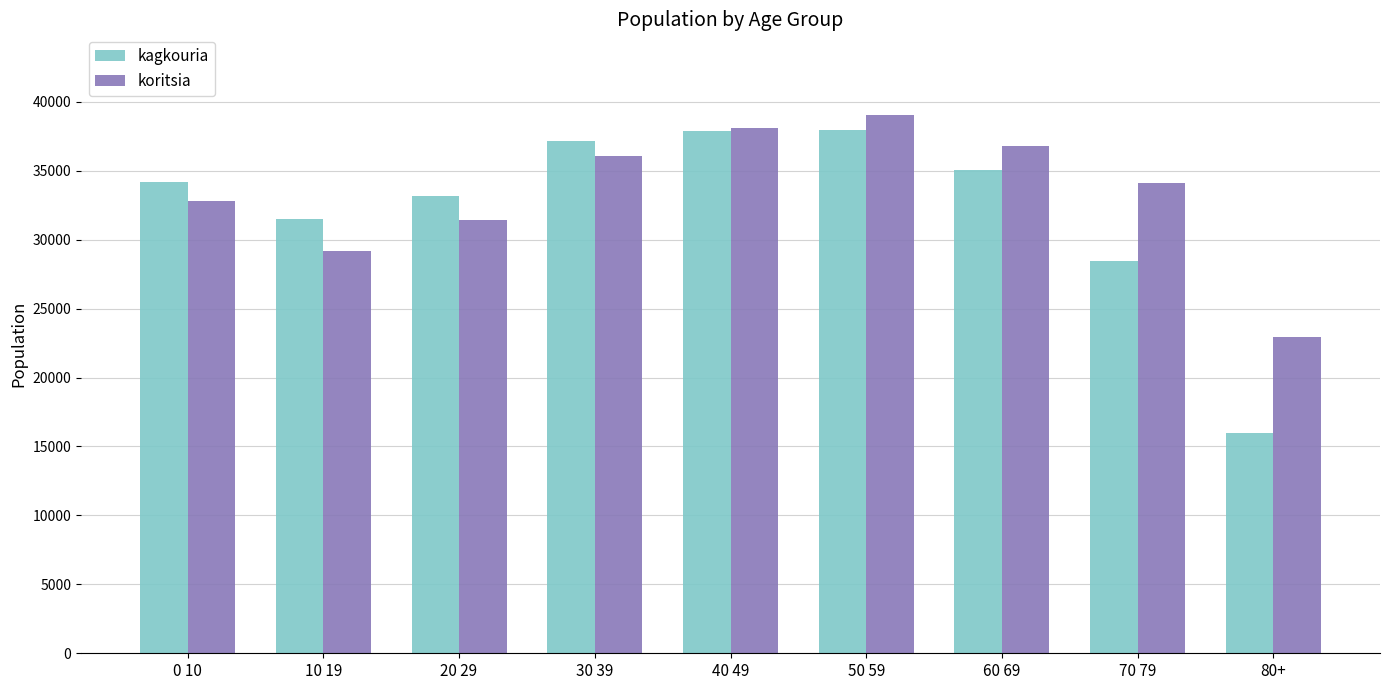

Count the number of categories in the chart.

9